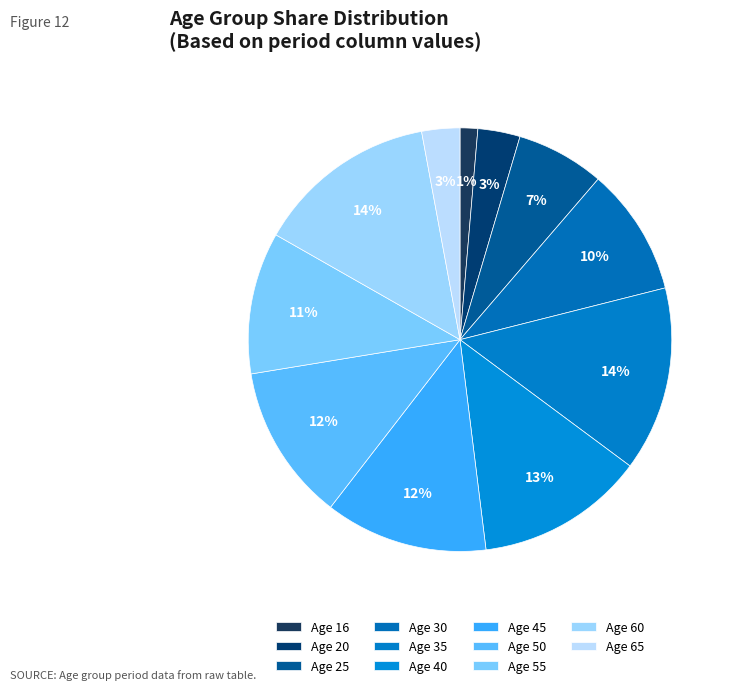

How many segments does this pie chart have?

11